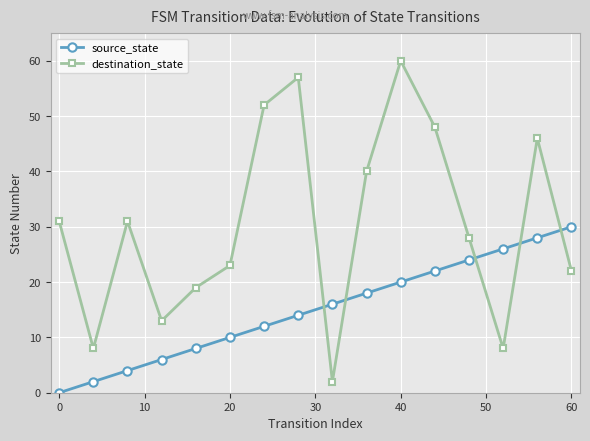

True or false: source_state and destination_state intersect in this chart.

True